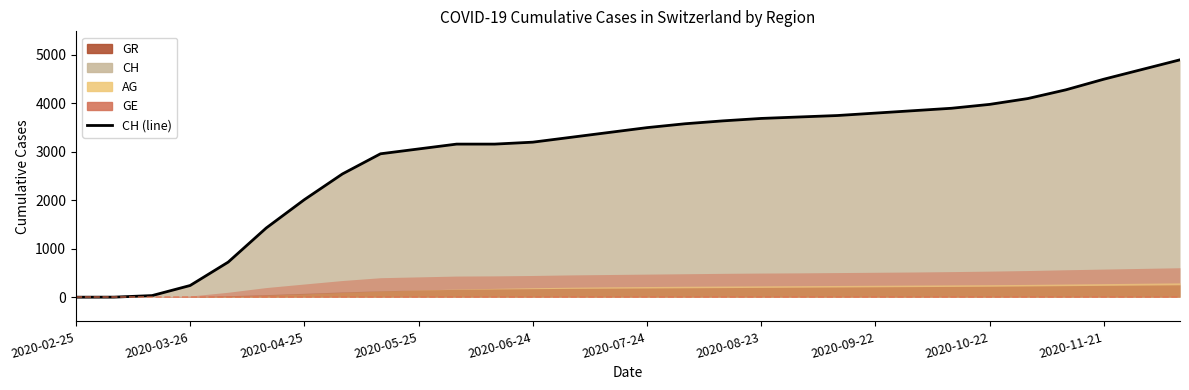

What is the difference between the values at 2020-03-26 and 19?

3719